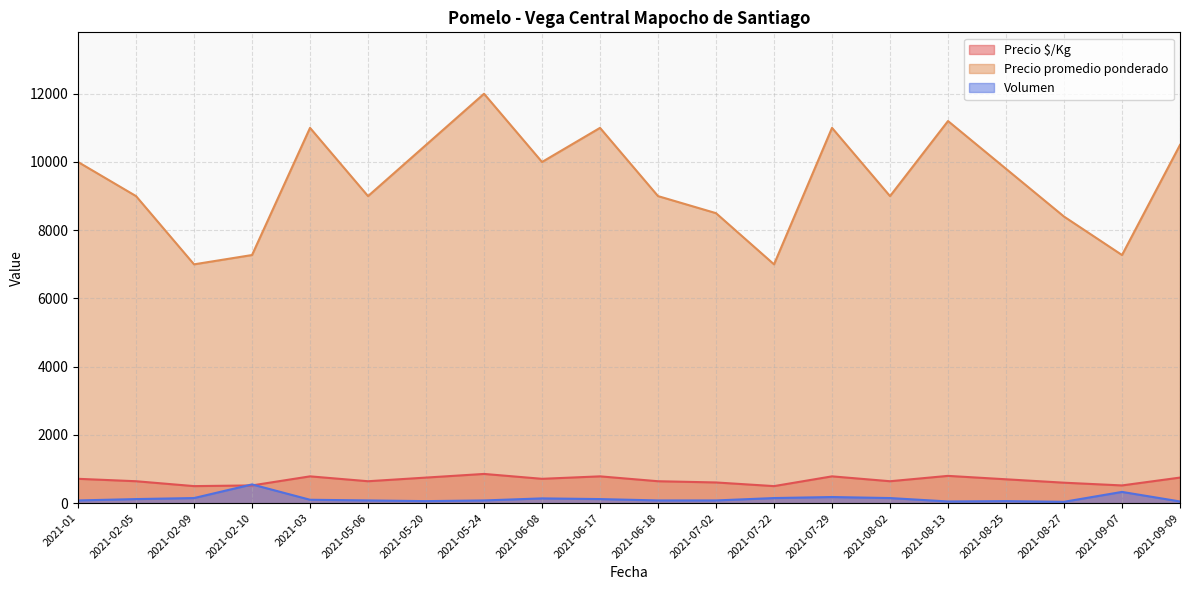

How many lines are shown in the chart?

3